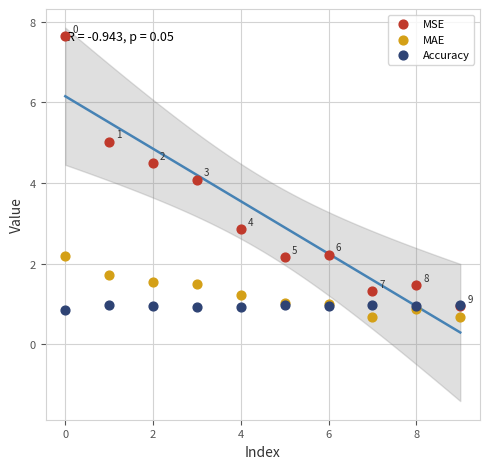

What are all the series names shown in the legend?

MSE, MAE, Accuracy